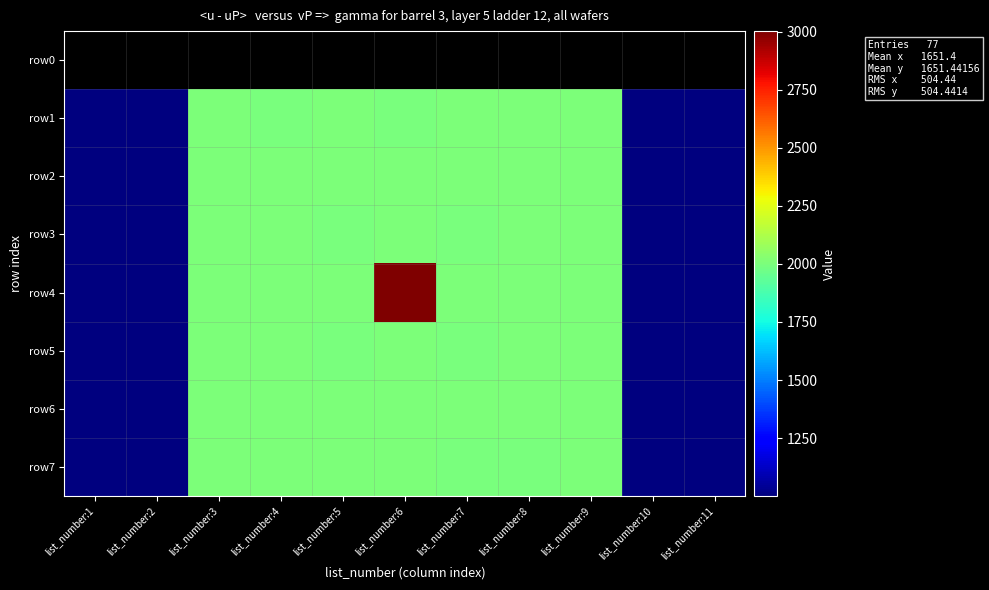

Which category has the lowest value in the row0 series?

list_number:1